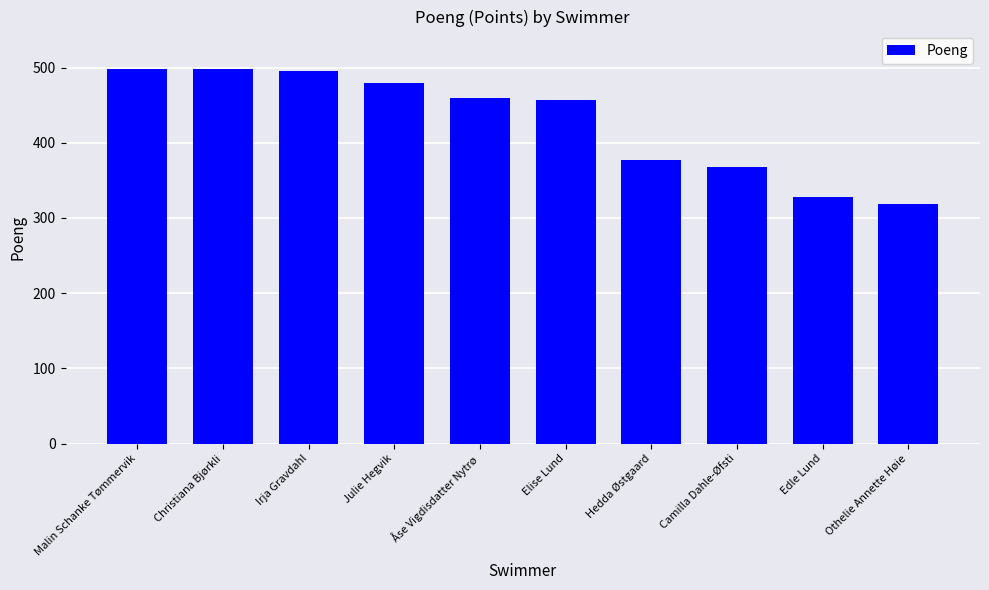

How many bars are there in total?

10